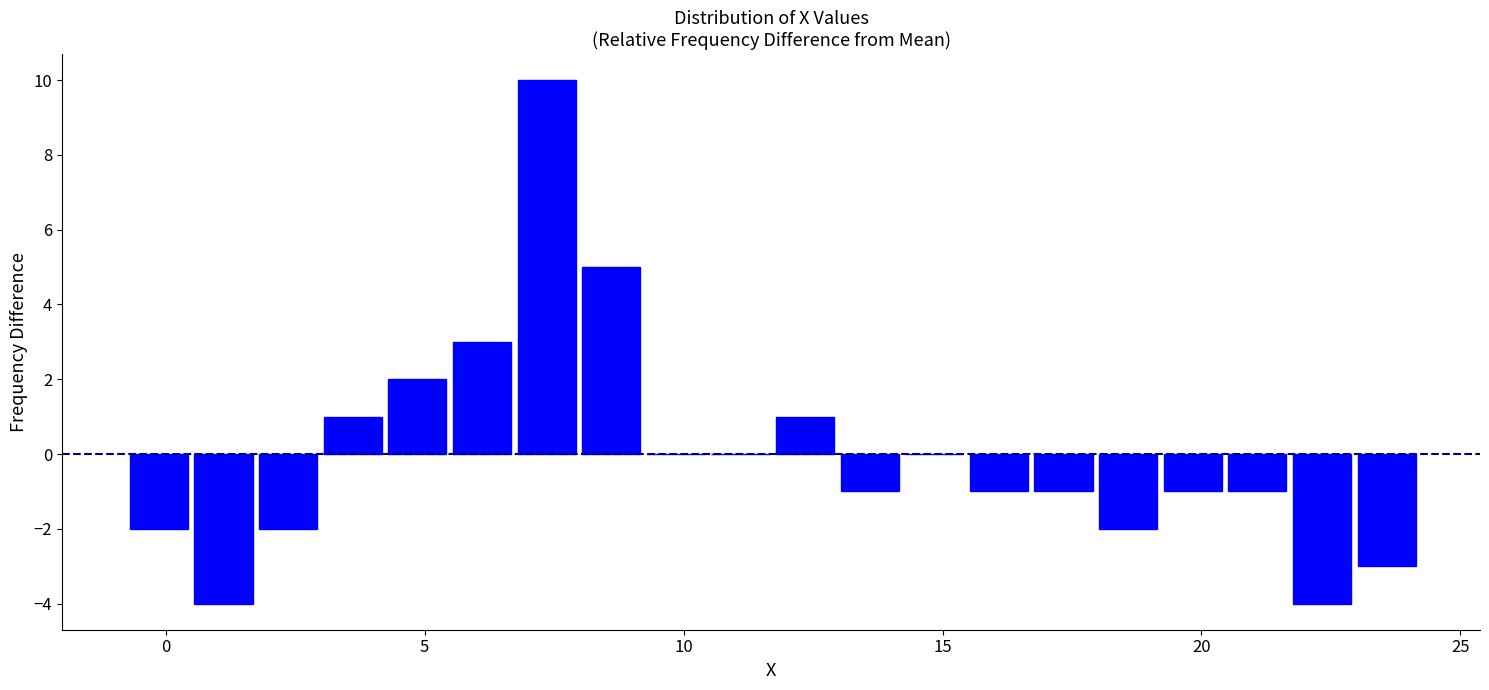

Around what value on the x-axis is the tallest bar? Give the approximate position of its centre, as read against the axis.

7.5